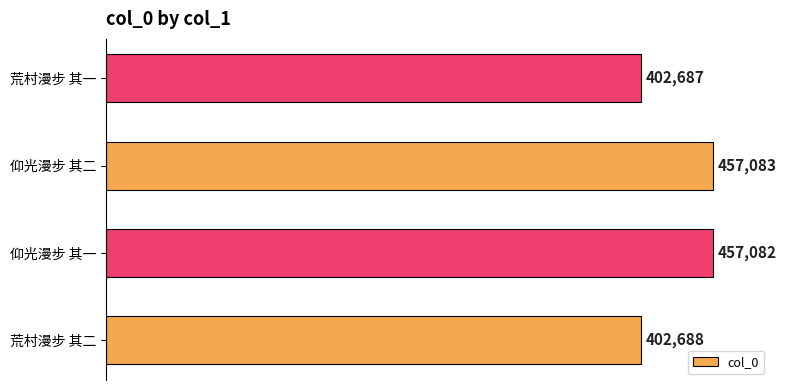

The chart shows a value of 718664 at 荒村漫步 其二. True or false?

False